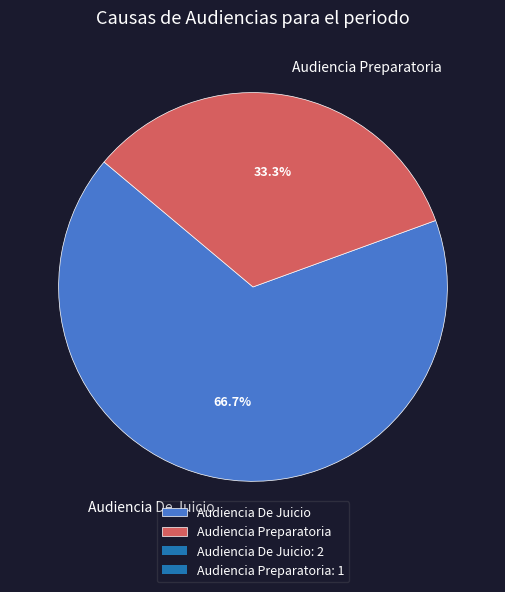

How many slices are in this pie chart?

2